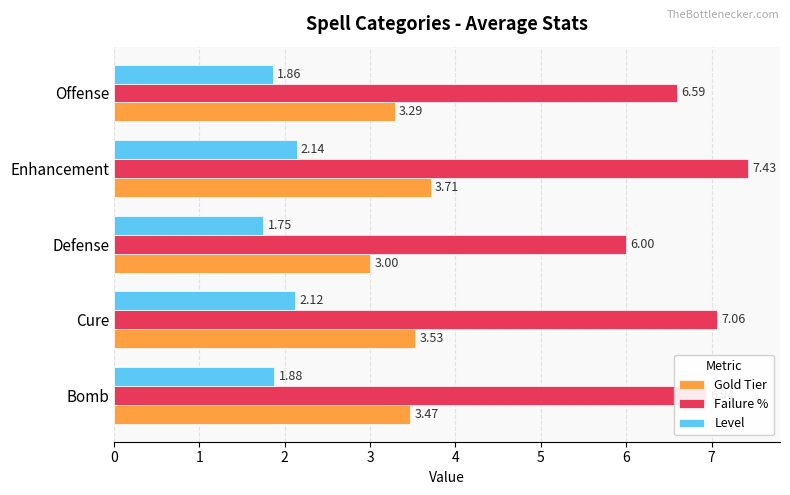

Which category has the lowest value in the Level series?

Defense